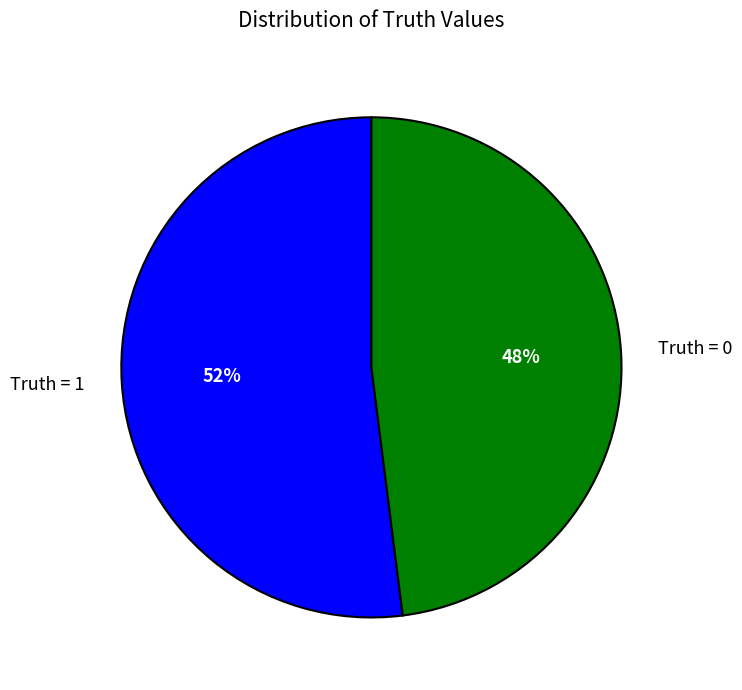

Combined, do Truth = 1 and Truth = 0 account for over 50%?

Yes